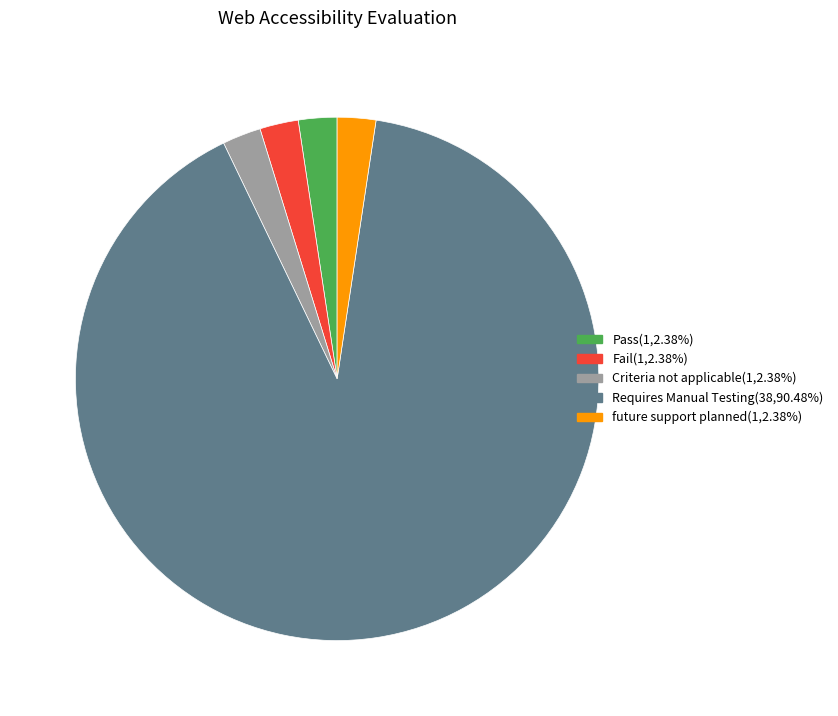

How many segments does this pie chart have?

5